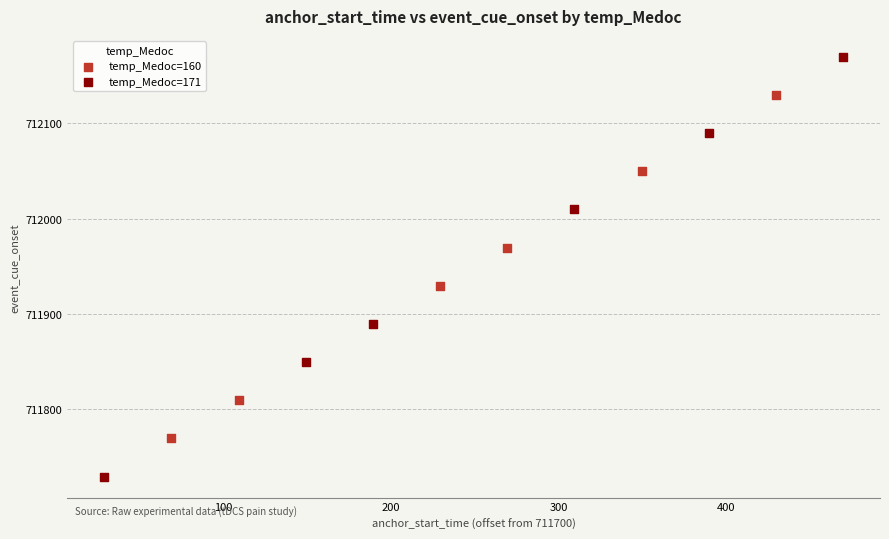

Which series reaches the minimum Y coordinate?

temp_Medoc=171